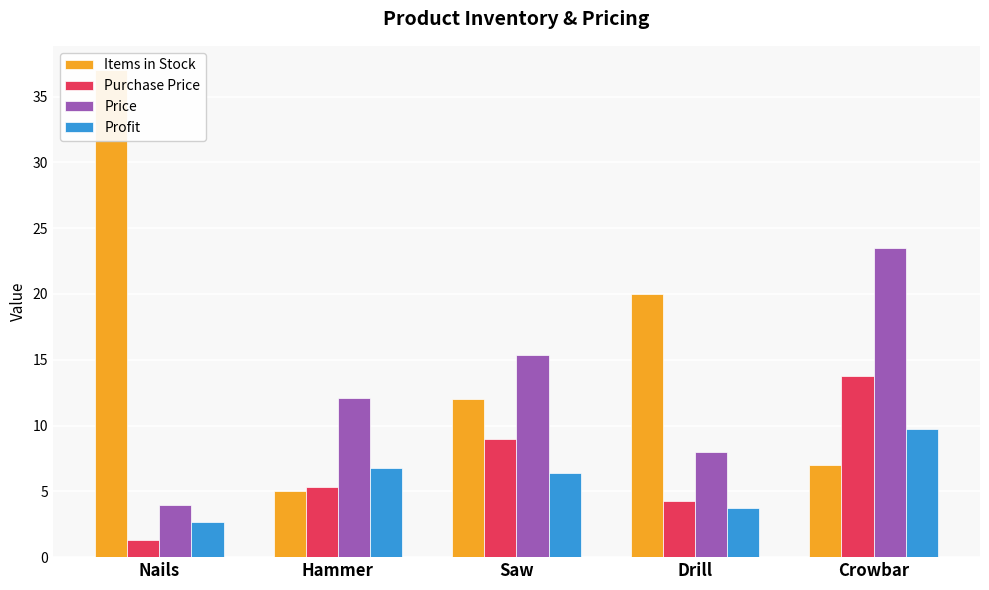

Which category has the lowest value in the Items in Stock series?

Hammer